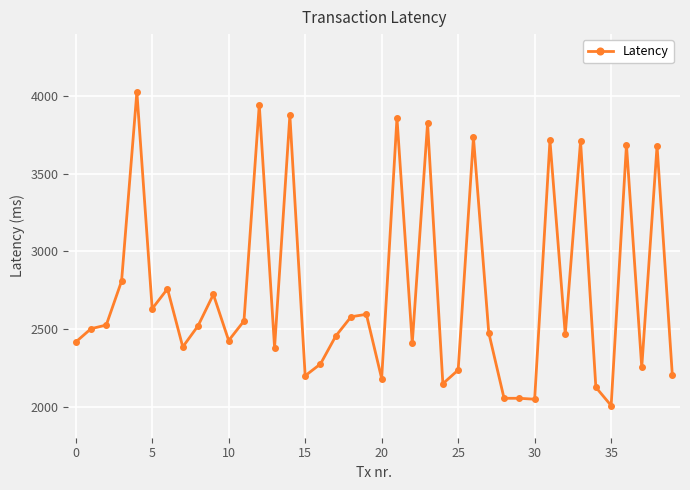

True or false: the data has more than 1 interior local peaks.

True